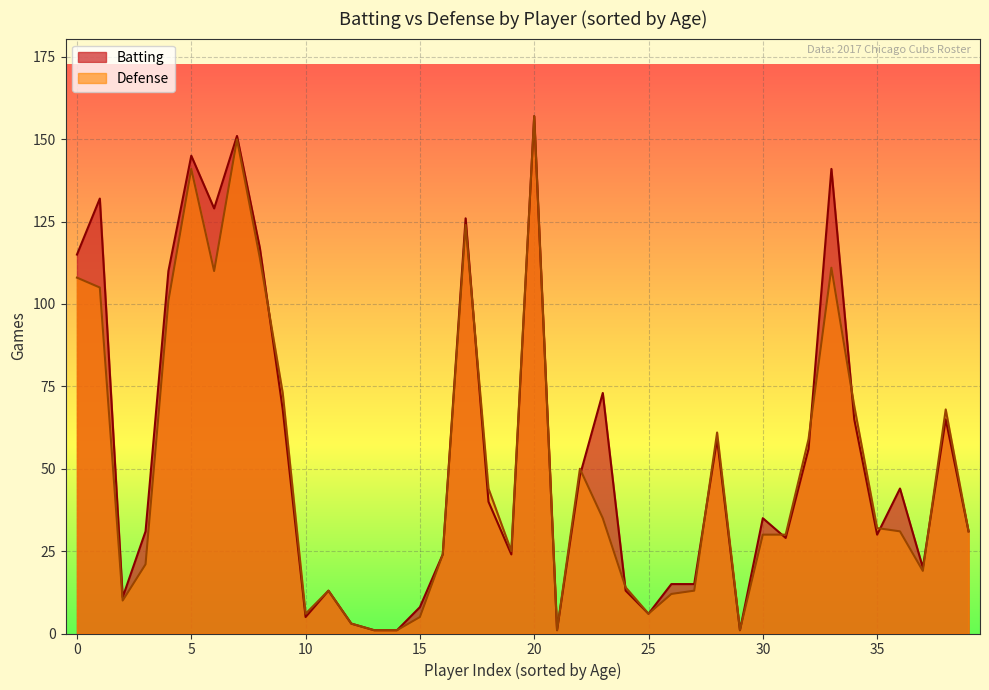

At which category is the sum across all series the highest?

20